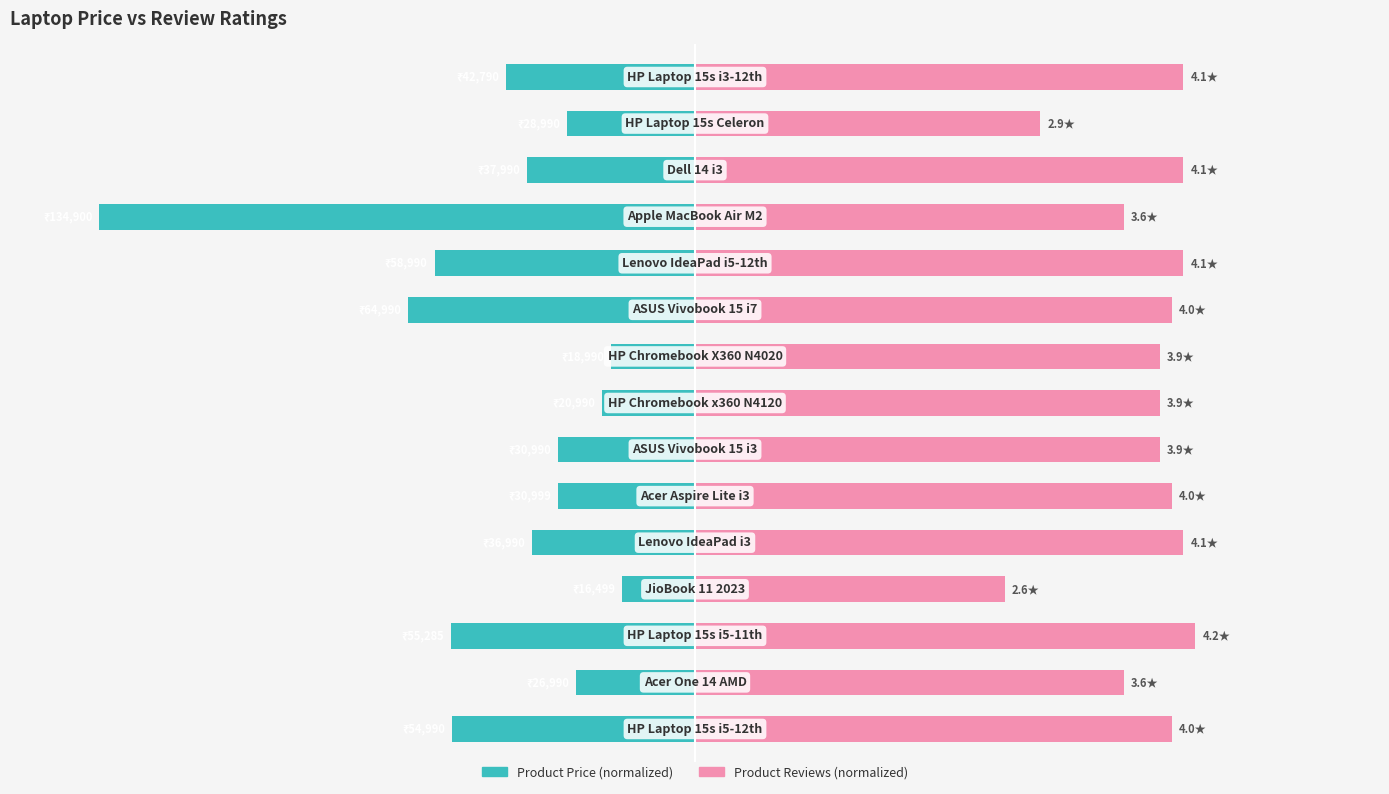

Rank the series by their average value, from lowest to highest.

Product Price (normalized), Product Reviews (normalized)